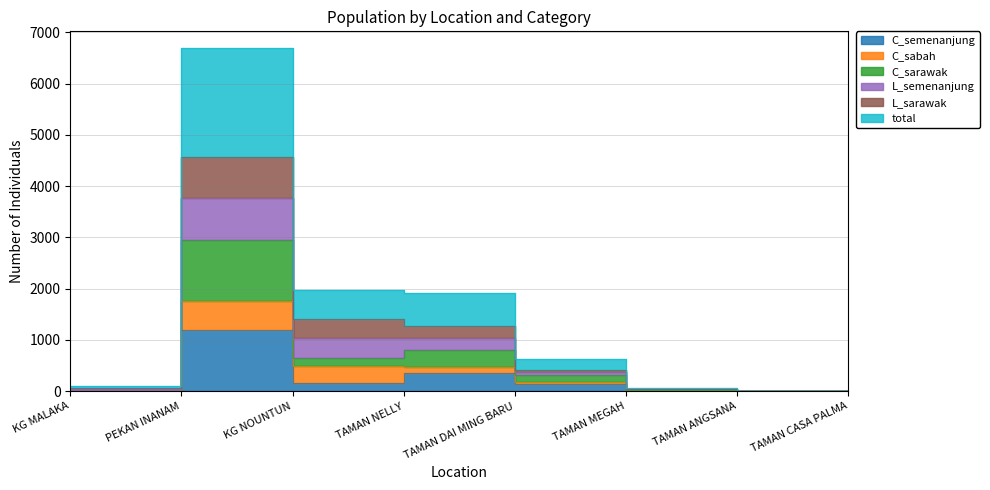

Is it true that C_sarawak equals 5 at TAMAN ANGSANA?

False